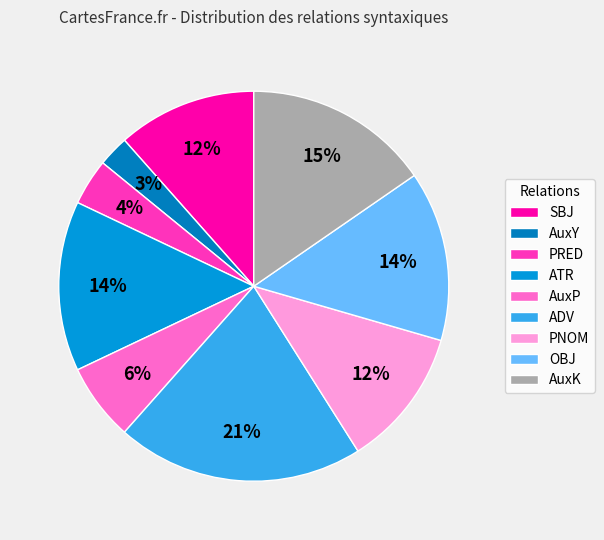

Count the number of slices in the pie.

9